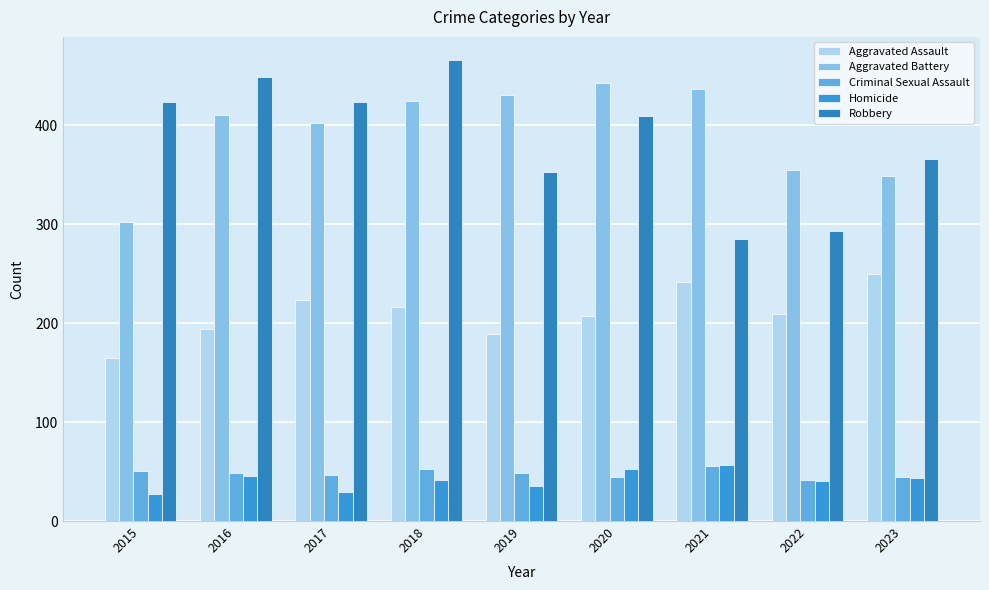

What are all the series names shown in the legend?

Aggravated Assault, Aggravated Battery, Criminal Sexual Assault, Homicide, Robbery